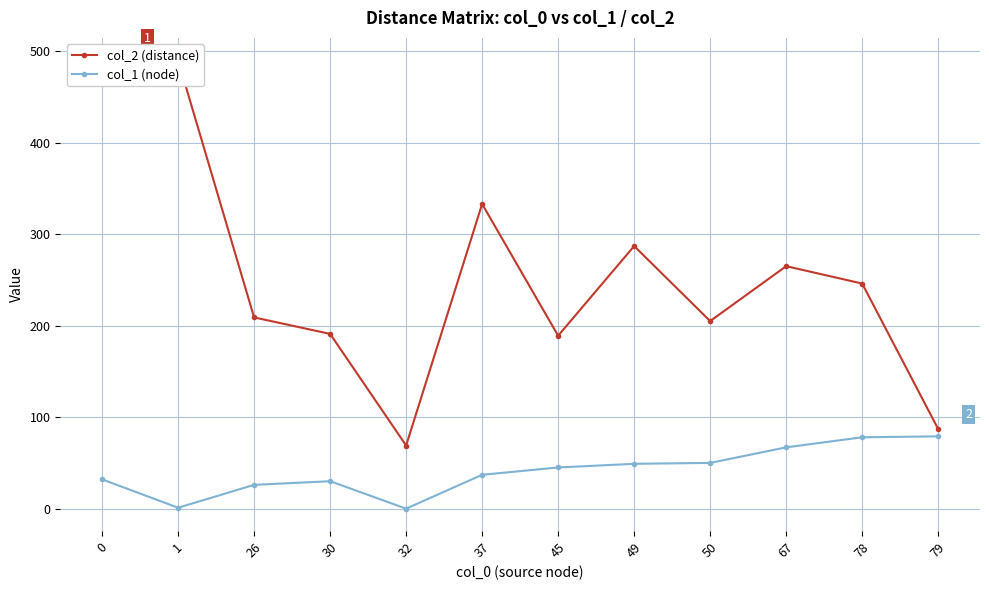

Reading left to right, transcribe all the data shown in this chart.

col_2 (distance): 0=483	1=490	26=209	30=191	32=69	37=333	45=189	49=287	50=205	67=265	78=246	79=87
col_1 (node): 0=32	1=1	26=26	30=30	32=0	37=37	45=45	49=49	50=50	67=67	78=78	79=79